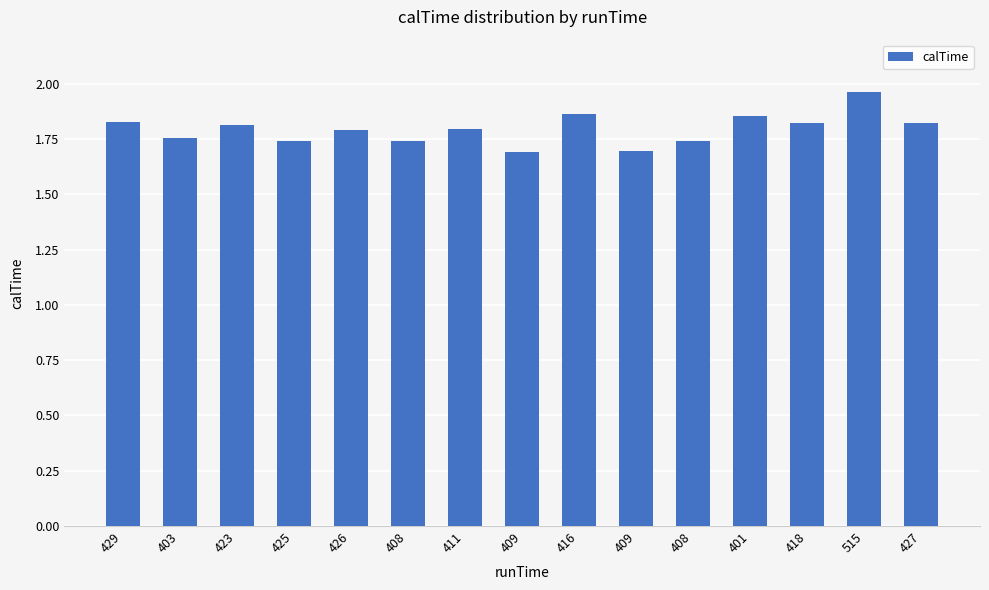

Reading right to left, transcribe all the data shown in this chart.

1.8	2.0	1.8	1.9	1.7	1.7	1.9	1.7	1.8	1.7	1.8	1.7	1.8	1.8	1.8